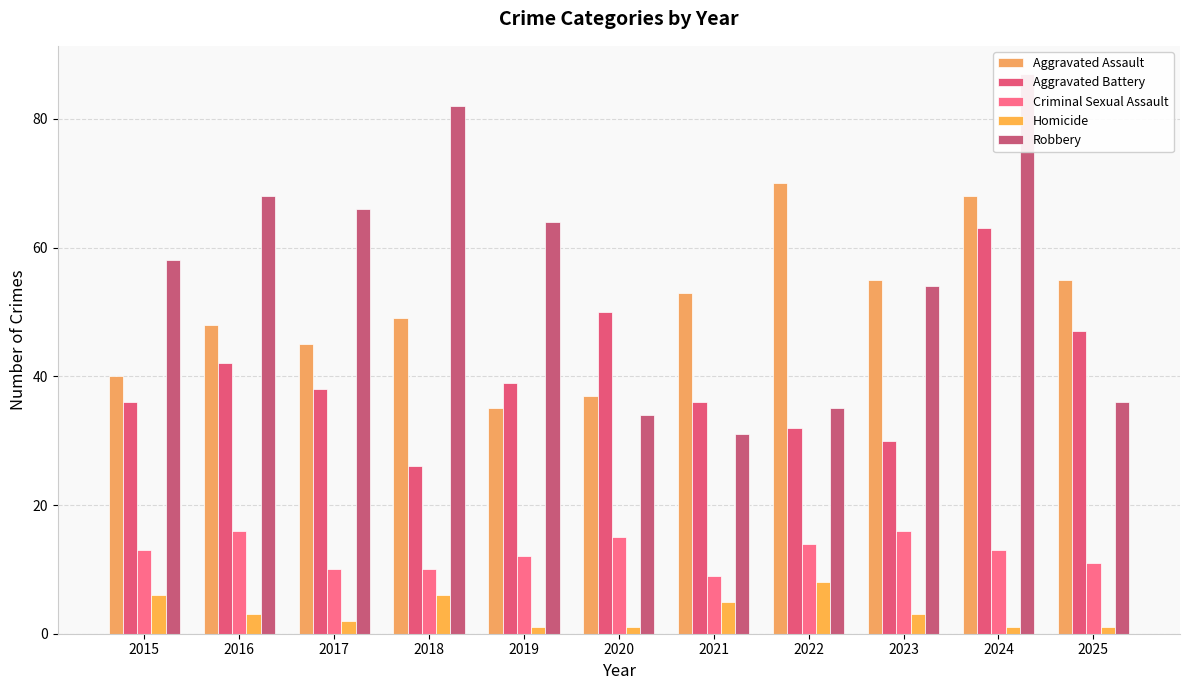

Reading left to right, what are all the values shown in this chart?

Aggravated Assault: 40	48	45	49	35	37	53	70	55	68	55
Aggravated Battery: 36	42	38	26	39	50	36	32	30	63	47
Criminal Sexual Assault: 13	16	10	10	12	15	9	14	16	13	11
Homicide: 6	3	2	6	1	1	5	8	3	1	1
Robbery: 58	68	66	82	64	34	31	35	54	87	36